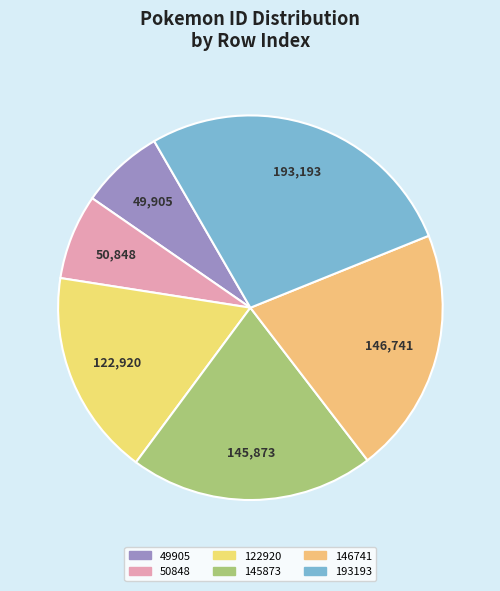

How many segments does this pie chart have?

6